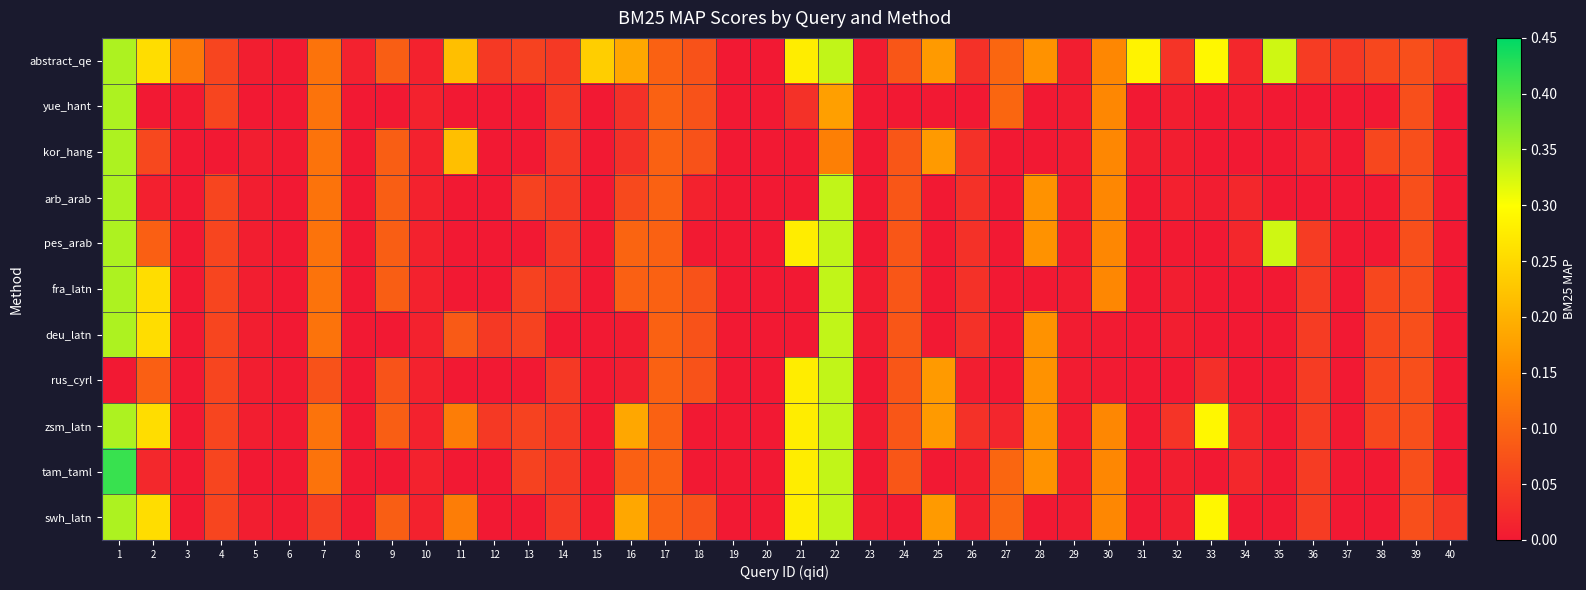

Reading left to right, list all the values displayed in this chart.

abstract_qe: 1=0.3	2=0.3	3=0.1	4=0.1	5=0.0	6=0.0	7=0.1	8=0.0	9=0.1	10=0.0	11=0.2	12=0.0	13=0.1	14=0.0	15=0.2	16=0.2	17=0.1	18=0.1	19=0.0	20=0.0	21=0.3	22=0.3	23=0.0	24=0.1	25=0.2	26=0.0	27=0.1	28=0.2	29=0.0	30=0.1	31=0.3	32=0.0	33=0.3	34=0.0	35=0.3	36=0.0	37=0.0	38=0.1	39=0.1	40=0.0
yue_hant: 1=0.3	2=0.0	3=0.0	4=0.1	5=0.0	6=0.0	7=0.1	8=0.0	9=0.0	10=0.0	11=0.0	12=0.0	13=0.0	14=0.0	15=0.0	16=0.0	17=0.1	18=0.1	19=0.0	20=0.0	21=0.0	22=0.2	23=0.0	24=0.0	25=0.0	26=0.0	27=0.1	28=0.0	29=0.0	30=0.1	31=0.0	32=0.0	33=0.0	34=0.0	35=0.0	36=0.0	37=0.0	38=0.0	39=0.1	40=0.0
kor_hang: 1=0.3	2=0.1	3=0.0	4=0.0	5=0.0	6=0.0	7=0.1	8=0.0	9=0.1	10=0.0	11=0.2	12=0.0	13=0.0	14=0.0	15=0.0	16=0.0	17=0.1	18=0.1	19=0.0	20=0.0	21=0.0	22=0.1	23=0.0	24=0.1	25=0.2	26=0.0	27=0.0	28=0.0	29=0.0	30=0.1	31=0.0	32=0.0	33=0.0	34=0.0	35=0.0	36=0.0	37=0.0	38=0.1	39=0.1	40=0.0
arb_arab: 1=0.3	2=0.0	3=0.0	4=0.1	5=0.0	6=0.0	7=0.1	8=0.0	9=0.1	10=0.0	11=0.0	12=0.0	13=0.1	14=0.0	15=0.0	16=0.1	17=0.1	18=0.0	19=0.0	20=0.0	21=0.0	22=0.3	23=0.0	24=0.1	25=0.0	26=0.0	27=0.0	28=0.2	29=0.0	30=0.1	31=0.0	32=0.0	33=0.0	34=0.0	35=0.0	36=0.0	37=0.0	38=0.0	39=0.1	40=0.0
pes_arab: 1=0.3	2=0.1	3=0.0	4=0.1	5=0.0	6=0.0	7=0.1	8=0.0	9=0.1	10=0.0	11=0.0	12=0.0	13=0.0	14=0.0	15=0.0	16=0.1	17=0.1	18=0.0	19=0.0	20=0.0	21=0.3	22=0.3	23=0.0	24=0.1	25=0.0	26=0.0	27=0.0	28=0.2	29=0.0	30=0.1	31=0.0	32=0.0	33=0.0	34=0.0	35=0.3	36=0.0	37=0.0	38=0.0	39=0.1	40=0.0
fra_latn: 1=0.3	2=0.3	3=0.0	4=0.1	5=0.0	6=0.0	7=0.1	8=0.0	9=0.1	10=0.0	11=0.0	12=0.0	13=0.1	14=0.0	15=0.0	16=0.1	17=0.1	18=0.1	19=0.0	20=0.0	21=0.0	22=0.3	23=0.0	24=0.1	25=0.0	26=0.0	27=0.0	28=0.0	29=0.0	30=0.1	31=0.0	32=0.0	33=0.0	34=0.0	35=0.0	36=0.0	37=0.0	38=0.1	39=0.1	40=0.0
deu_latn: 1=0.3	2=0.3	3=0.0	4=0.1	5=0.0	6=0.0	7=0.1	8=0.0	9=0.0	10=0.0	11=0.1	12=0.0	13=0.1	14=0.0	15=0.0	16=0.0	17=0.1	18=0.1	19=0.0	20=0.0	21=0.0	22=0.3	23=0.0	24=0.1	25=0.0	26=0.0	27=0.0	28=0.2	29=0.0	30=0.0	31=0.0	32=0.0	33=0.0	34=0.0	35=0.0	36=0.0	37=0.0	38=0.1	39=0.1	40=0.0
rus_cyrl: 1=0.0	2=0.1	3=0.0	4=0.1	5=0.0	6=0.0	7=0.1	8=0.0	9=0.1	10=0.0	11=0.0	12=0.0	13=0.0	14=0.0	15=0.0	16=0.0	17=0.1	18=0.1	19=0.0	20=0.0	21=0.3	22=0.3	23=0.0	24=0.1	25=0.2	26=0.0	27=0.0	28=0.2	29=0.0	30=0.0	31=0.0	32=0.0	33=0.0	34=0.0	35=0.0	36=0.0	37=0.0	38=0.1	39=0.1	40=0.0
zsm_latn: 1=0.3	2=0.3	3=0.0	4=0.1	5=0.0	6=0.0	7=0.1	8=0.0	9=0.1	10=0.0	11=0.1	12=0.0	13=0.1	14=0.0	15=0.0	16=0.2	17=0.1	18=0.0	19=0.0	20=0.0	21=0.3	22=0.3	23=0.0	24=0.1	25=0.2	26=0.0	27=0.0	28=0.2	29=0.0	30=0.1	31=0.0	32=0.0	33=0.3	34=0.0	35=0.0	36=0.0	37=0.0	38=0.1	39=0.1	40=0.0
tam_taml: 1=0.4	2=0.0	3=0.0	4=0.1	5=0.0	6=0.0	7=0.1	8=0.0	9=0.0	10=0.0	11=0.0	12=0.0	13=0.1	14=0.0	15=0.0	16=0.1	17=0.1	18=0.0	19=0.0	20=0.0	21=0.3	22=0.3	23=0.0	24=0.1	25=0.0	26=0.0	27=0.1	28=0.2	29=0.0	30=0.1	31=0.0	32=0.0	33=0.0	34=0.0	35=0.0	36=0.0	37=0.0	38=0.0	39=0.1	40=0.0
swh_latn: 1=0.3	2=0.3	3=0.0	4=0.1	5=0.0	6=0.0	7=0.0	8=0.0	9=0.1	10=0.0	11=0.1	12=0.0	13=0.0	14=0.0	15=0.0	16=0.2	17=0.1	18=0.1	19=0.0	20=0.0	21=0.3	22=0.3	23=0.0	24=0.0	25=0.2	26=0.0	27=0.1	28=0.0	29=0.0	30=0.1	31=0.0	32=0.0	33=0.3	34=0.0	35=0.0	36=0.0	37=0.0	38=0.0	39=0.1	40=0.0